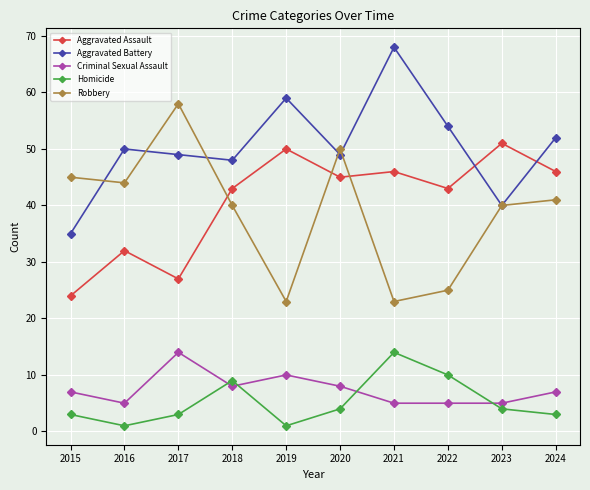

What is the difference between the Aggravated Assault values at 2021 and 2016?

14